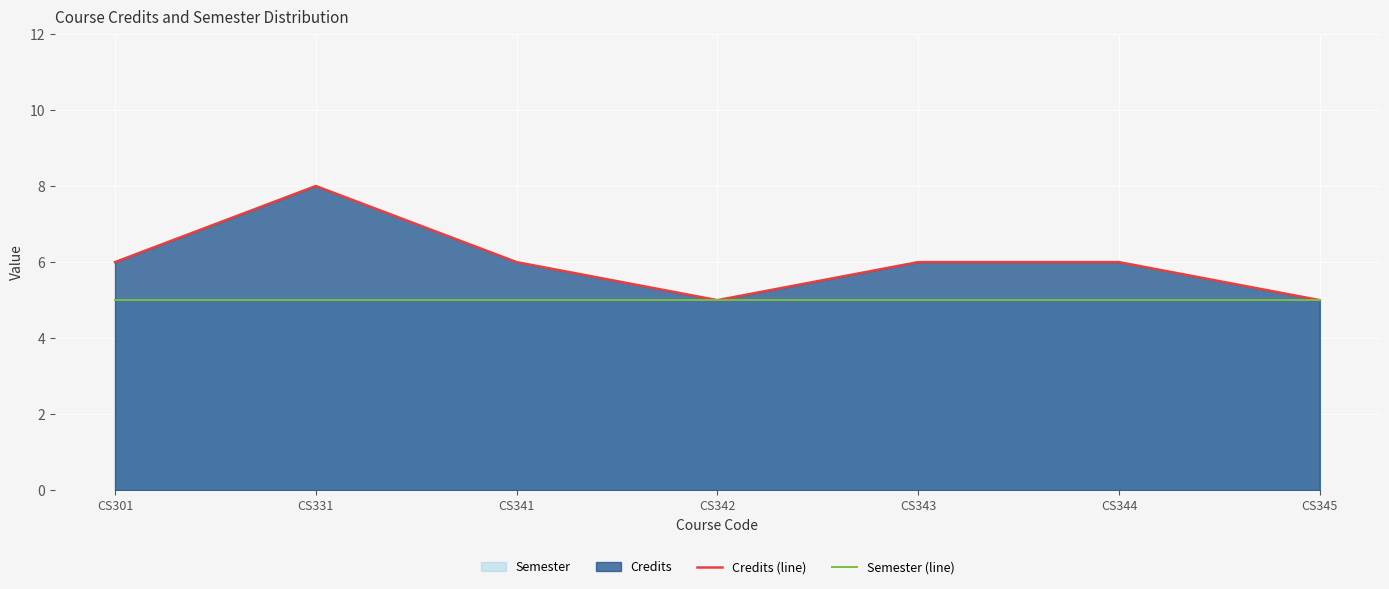

What is the difference between the highest and lowest values at CS343?

1